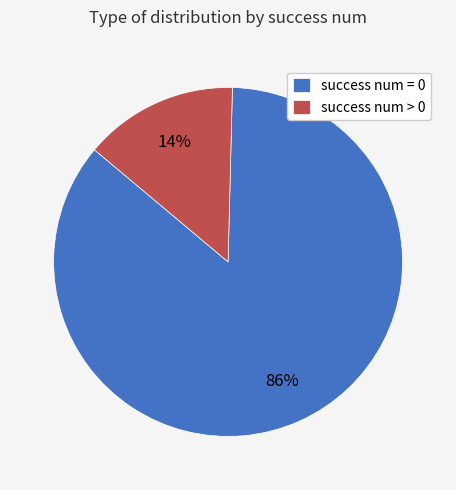

What percentage is the success num = 0 slice, to the nearest percent?

86%